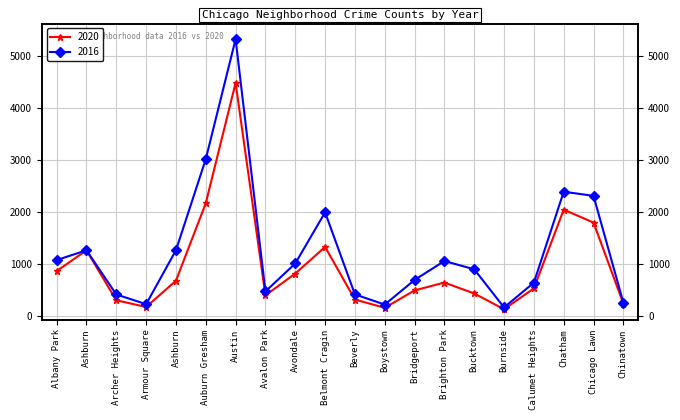

At which label does 2020 reach its peak?

Austin